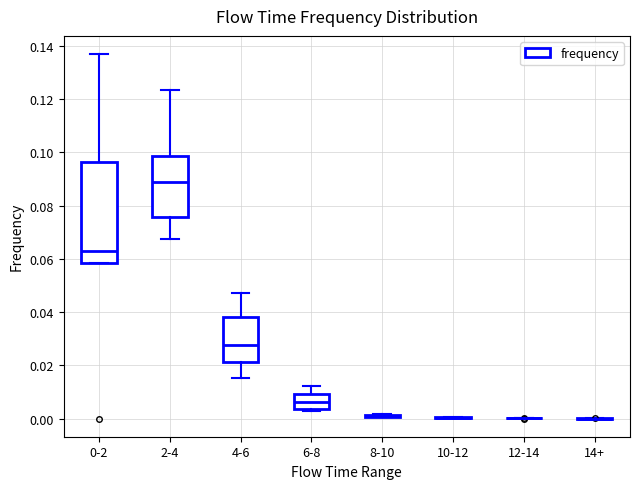

Reading left to right, read every box against the y-axis: the position of its median line, the range the box covers, and the ends of its whiskers. The values are not printed on the chart, so give them approximately, as read against the axis.

0-2: median 0.064, box 0.058 to 0.096, whiskers 0.058 to 0.136
2-4: median 0.088, box 0.076 to 0.098, whiskers 0.068 to 0.124
4-6: median 0.028, box 0.022 to 0.038, whiskers 0.016 to 0.048
6-8: median 0.006, box 0.004 to 0.010, whiskers 0.002 to 0.012
8-10: box collapsed to a line at 0.000, whiskers 0.000 to 0.002
10-12: box collapsed to a line at 0.000, whiskers 0.000 to 0.000
12-14: box collapsed to a line at 0.000, whiskers 0.000 to 0.000
14+: box collapsed to a line at 0.000, whiskers 0.000 to 0.000